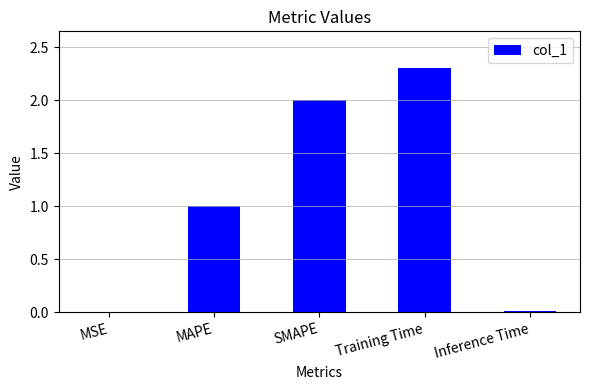

What is the maximum value shown in the chart?

2.3